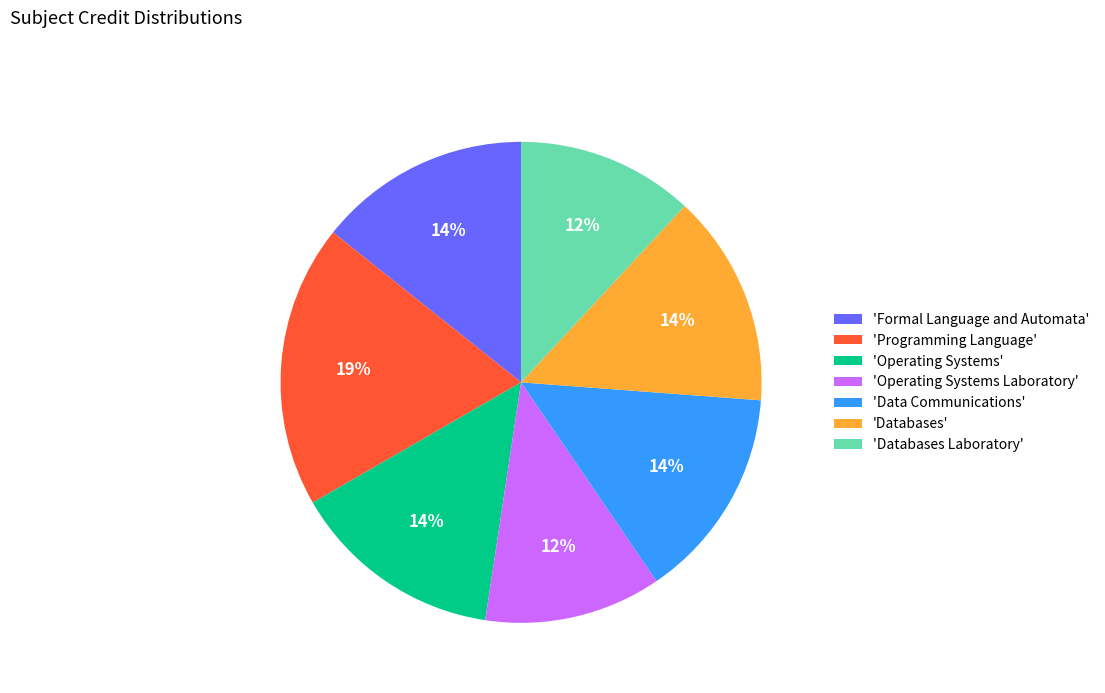

Which slice is the largest?

'Programming Language'